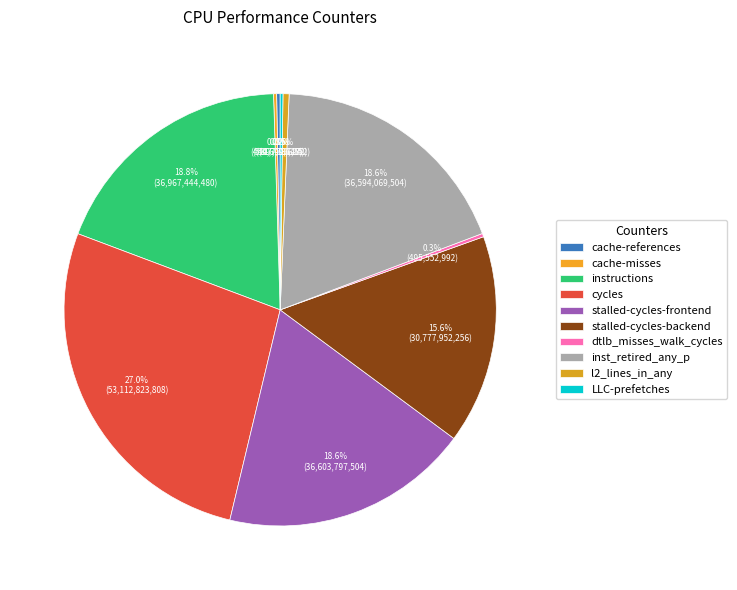

Which slice is the largest?

cycles